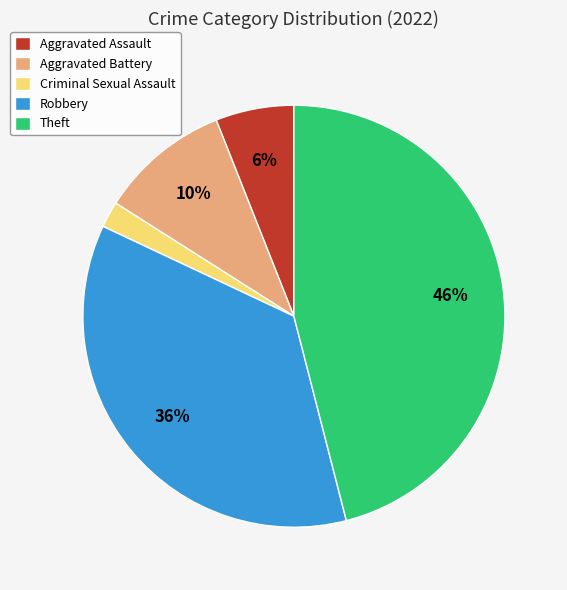

Rank the categories by value from highest to lowest.

Theft, Robbery, Aggravated Battery, Aggravated Assault, Criminal Sexual Assault